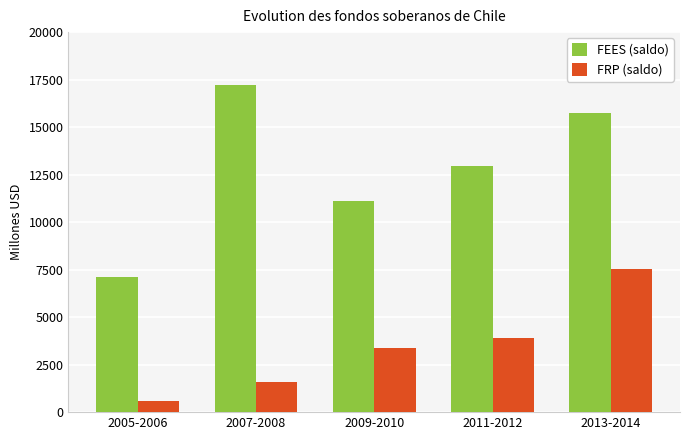

Which series has the largest total across all categories?

FEES (saldo)